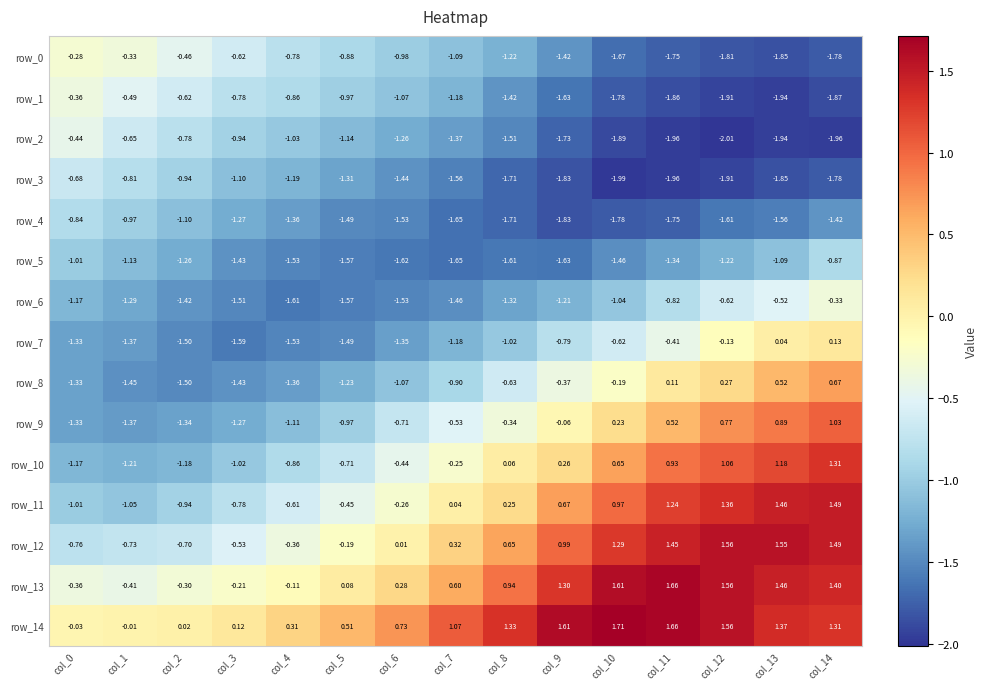

What is the total value across all series at col_5?

-13.4